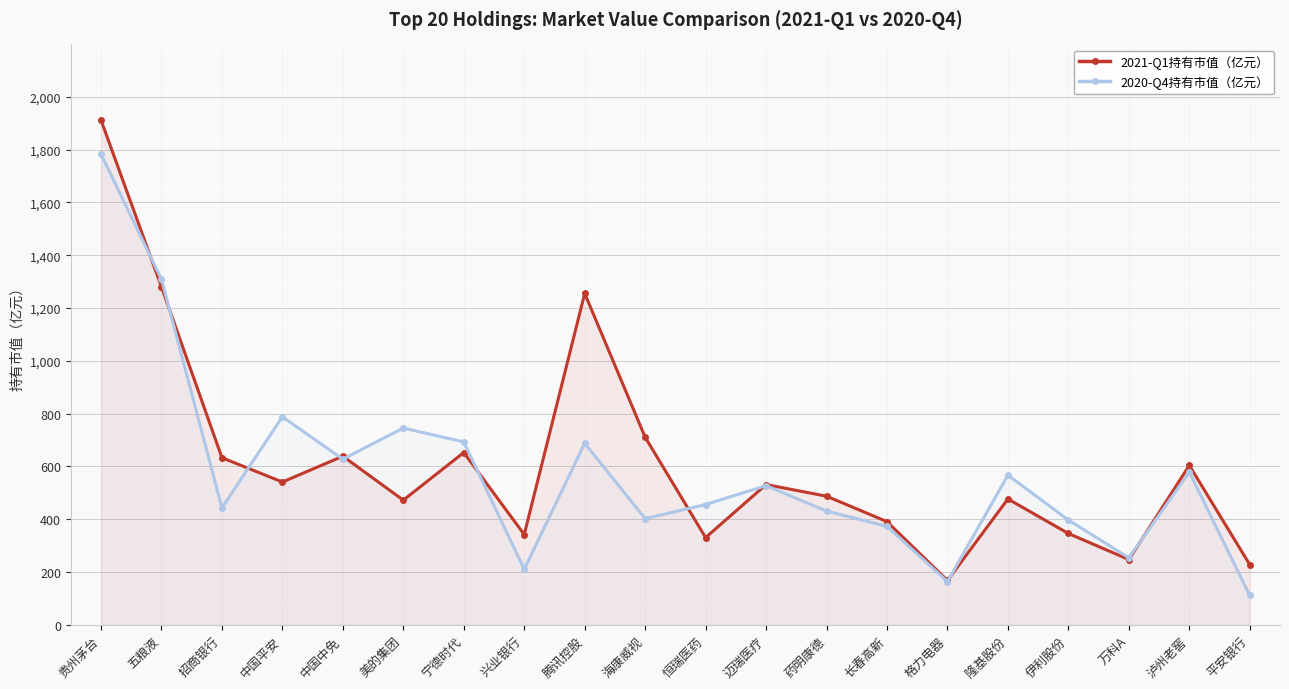

What is the minimum value for 2020-Q4持有市值（亿元）?

110.9